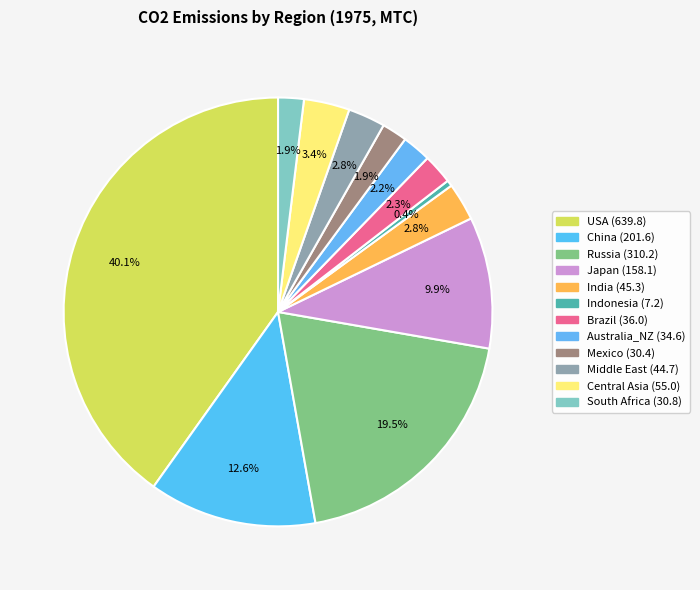

Does Russia account for over 50% of the chart?

No